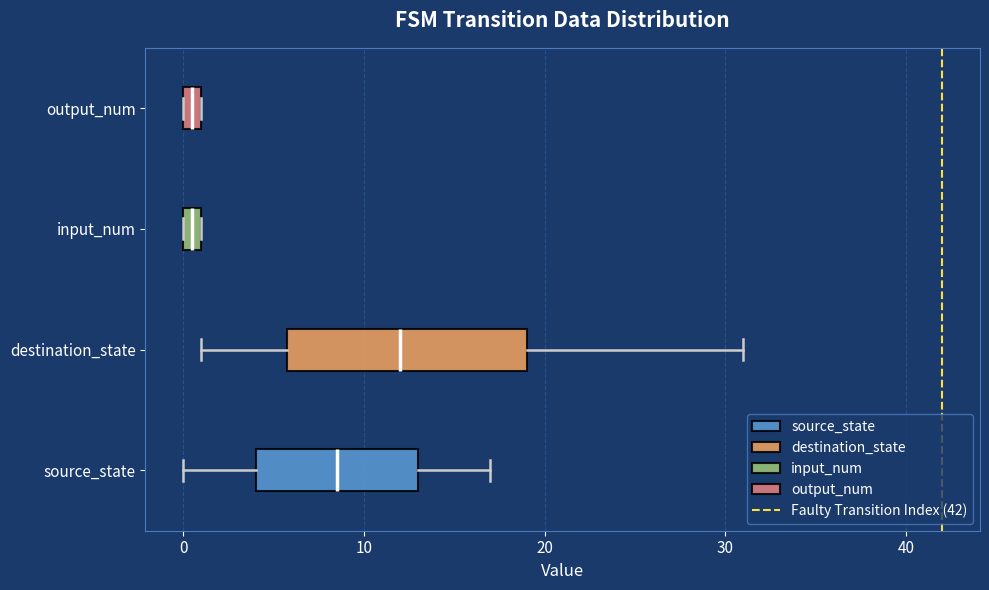

Where is the left edge of the box for output_num on the x-axis? The values are not printed on the chart, so give them approximately, as read against the axis.

0